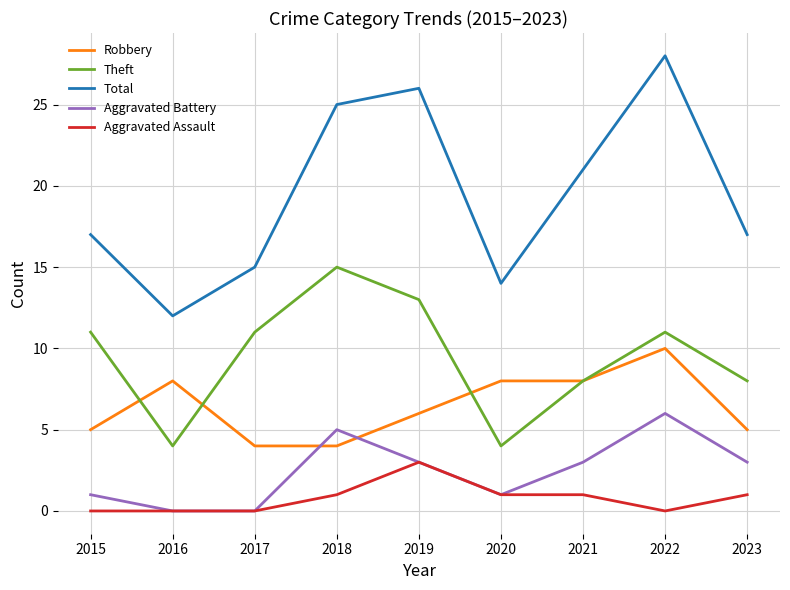

Does the chart have visible grid lines?

Yes